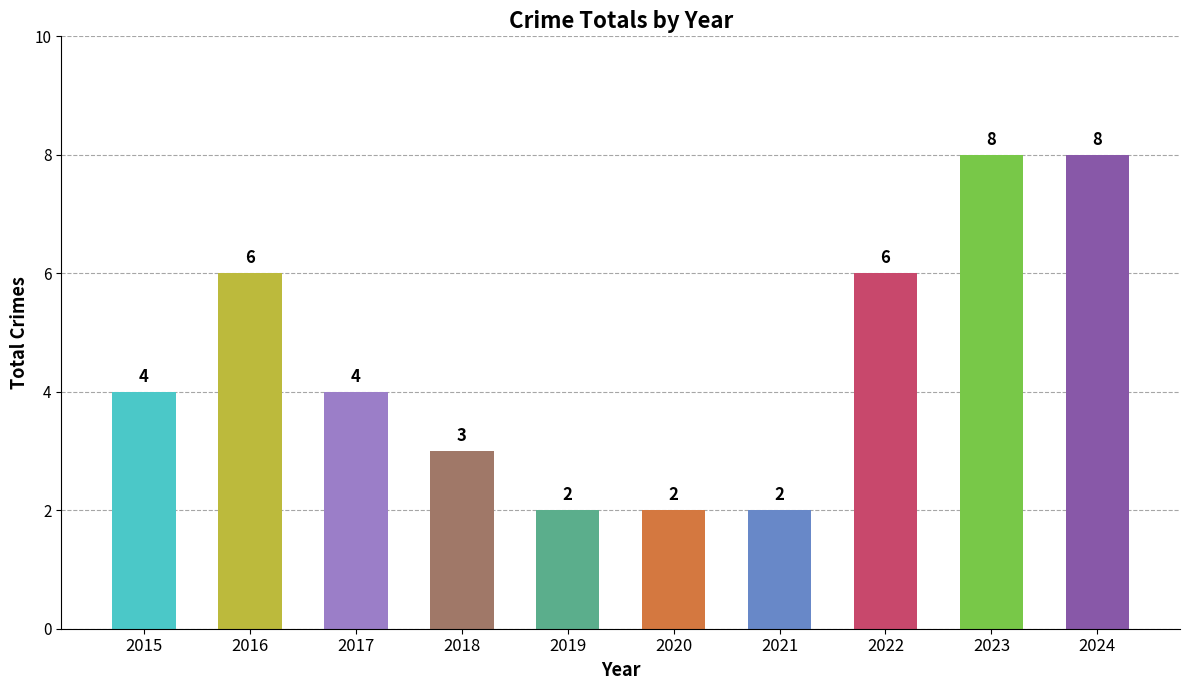

How many distinct data groups are displayed?

1